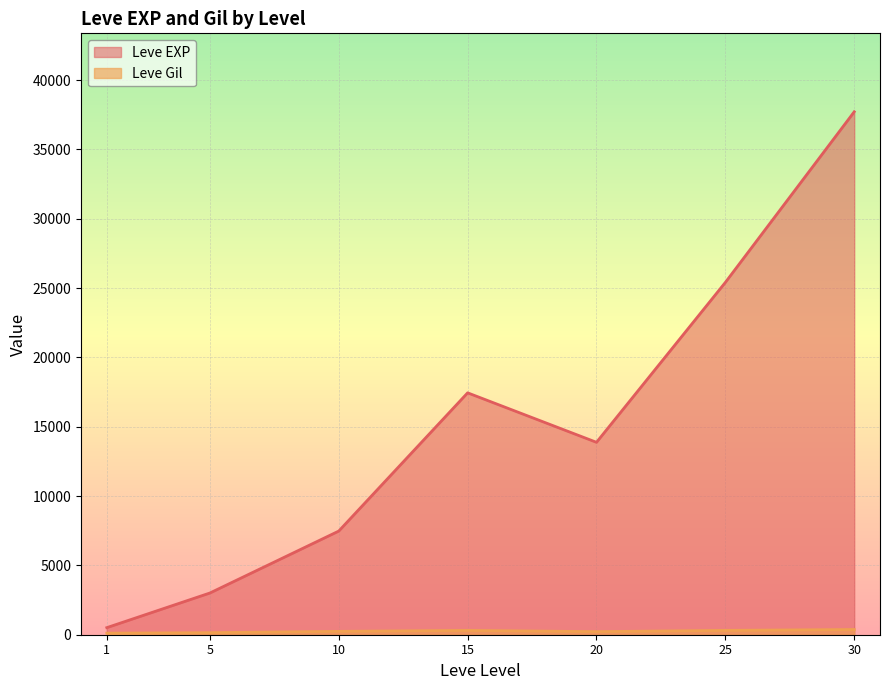

At which category does the chart reach its minimum across all series?

1